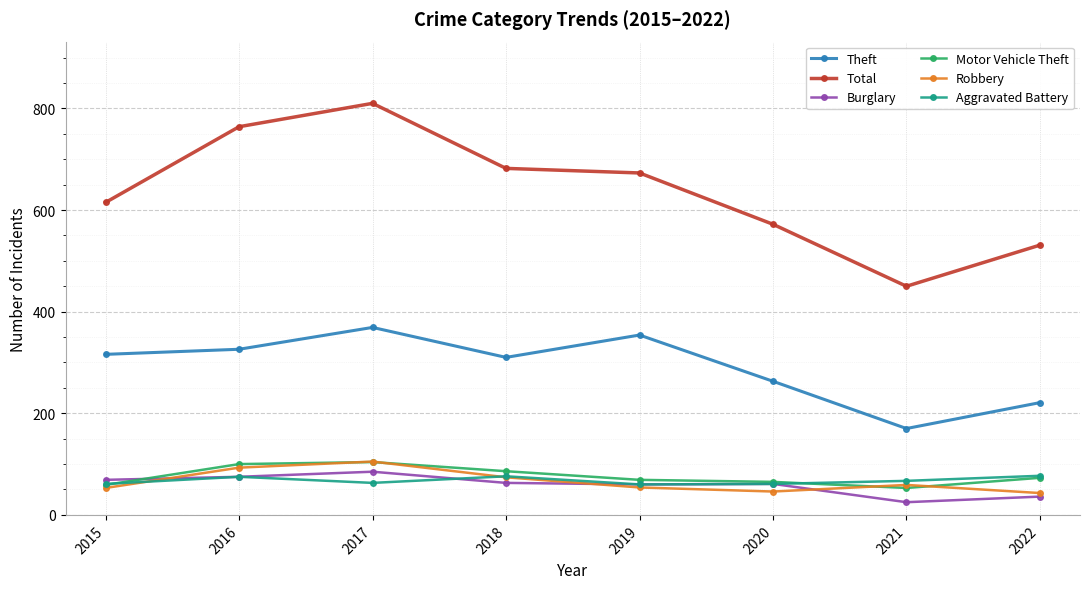

How many series are shown in this chart?

6